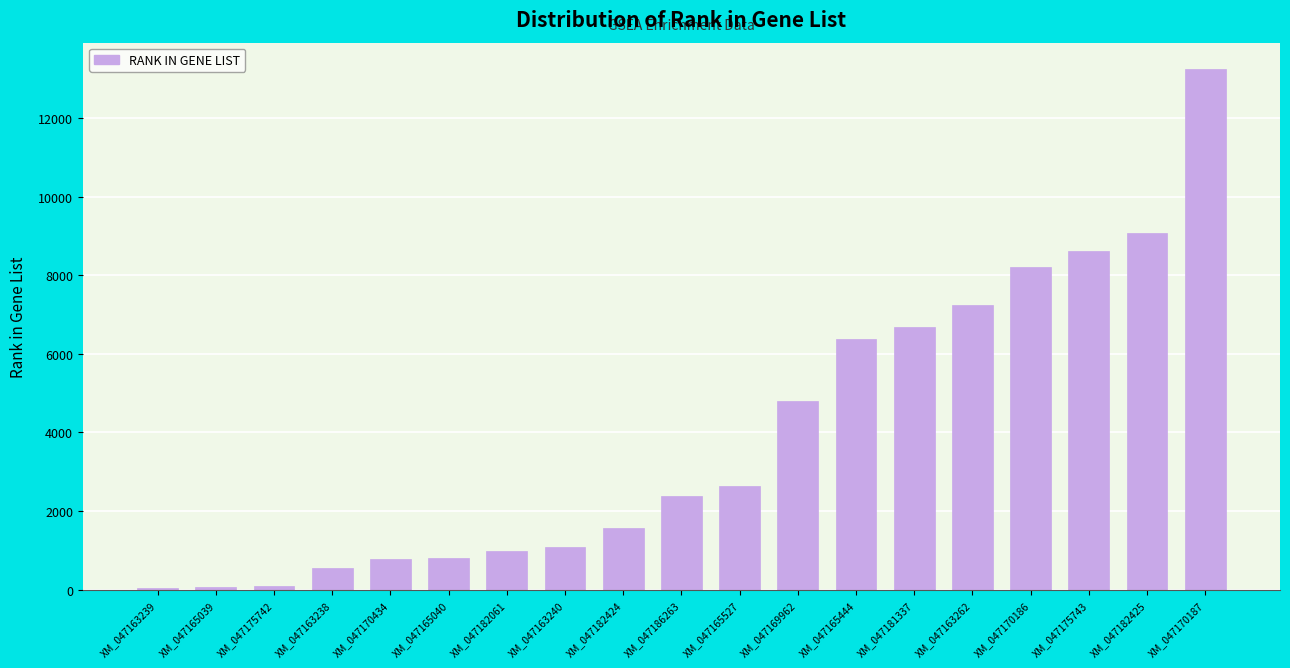

Count the number of categories in the chart.

19